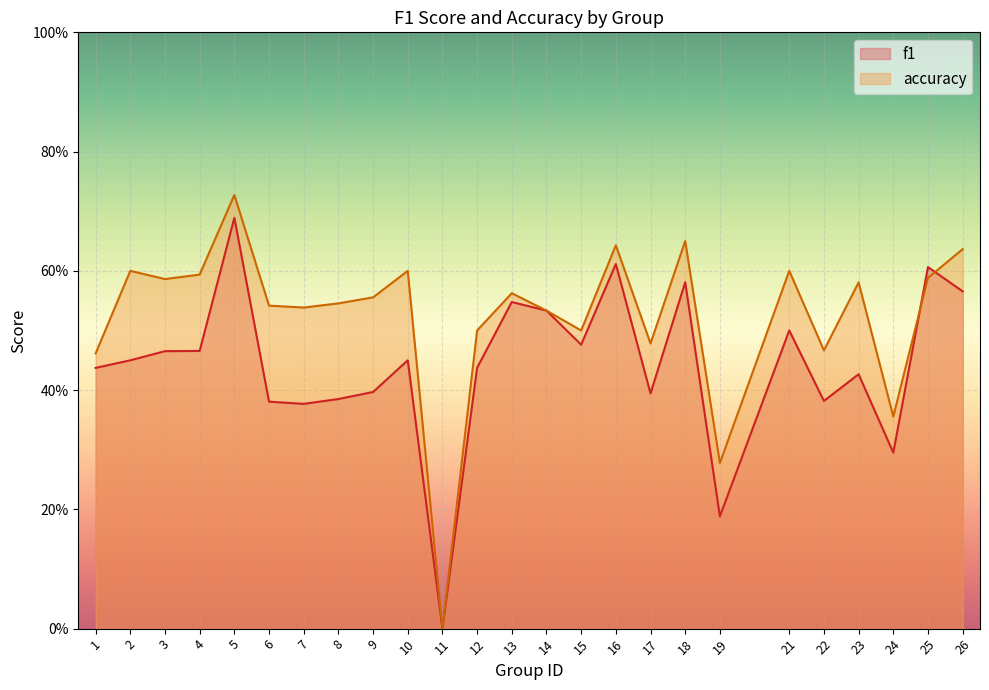

How many values in the f1 series exceed 0?

24